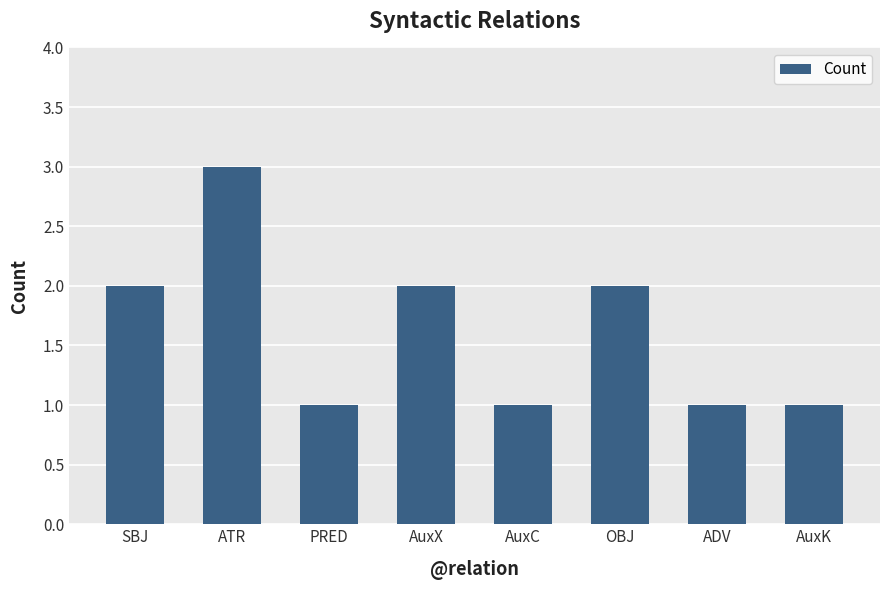

True or false: the data shows 1 at AuxC.

True